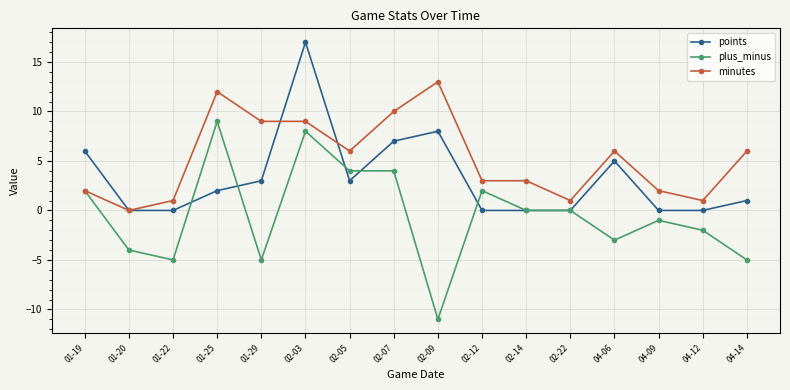

What position from the right is 04-12?

2